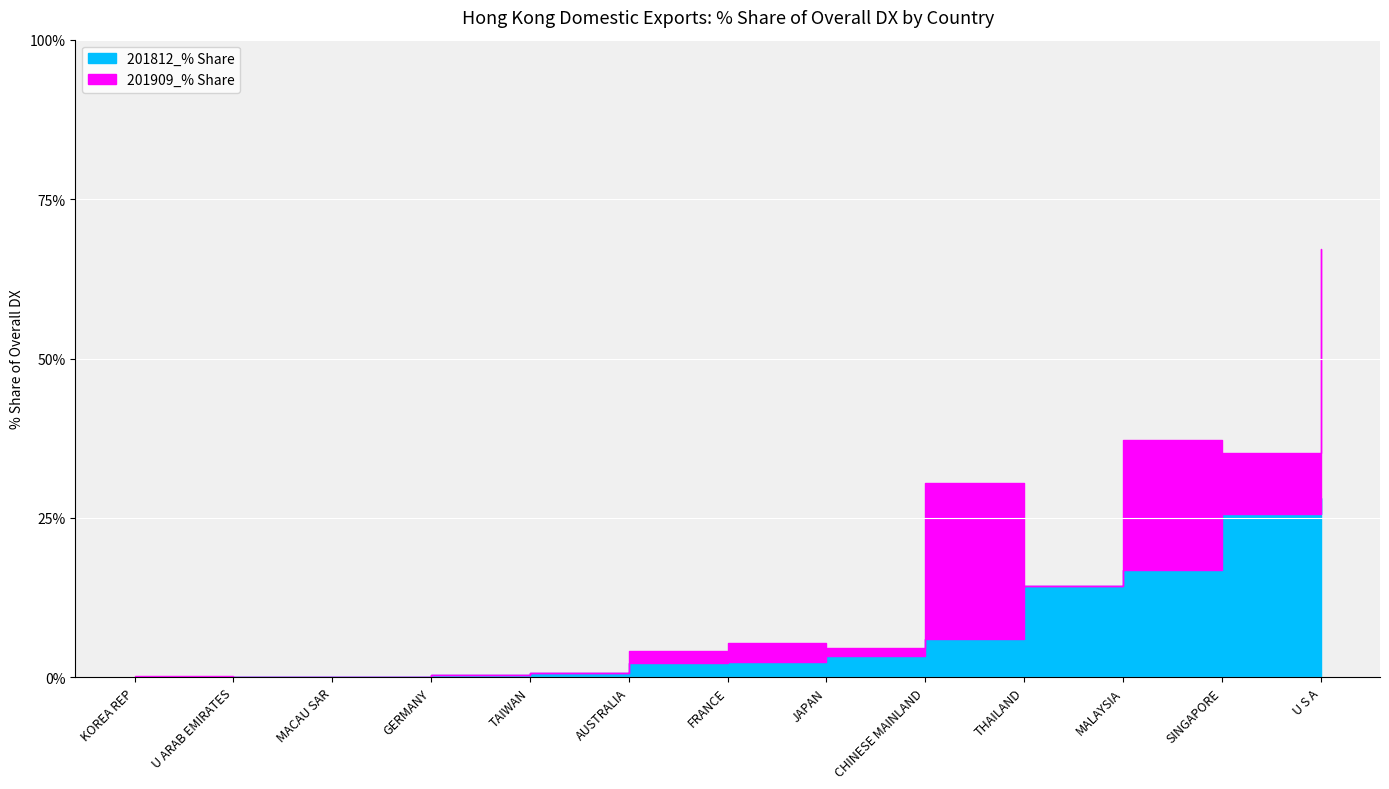

Does the chart display data point markers on the line(s)?

No